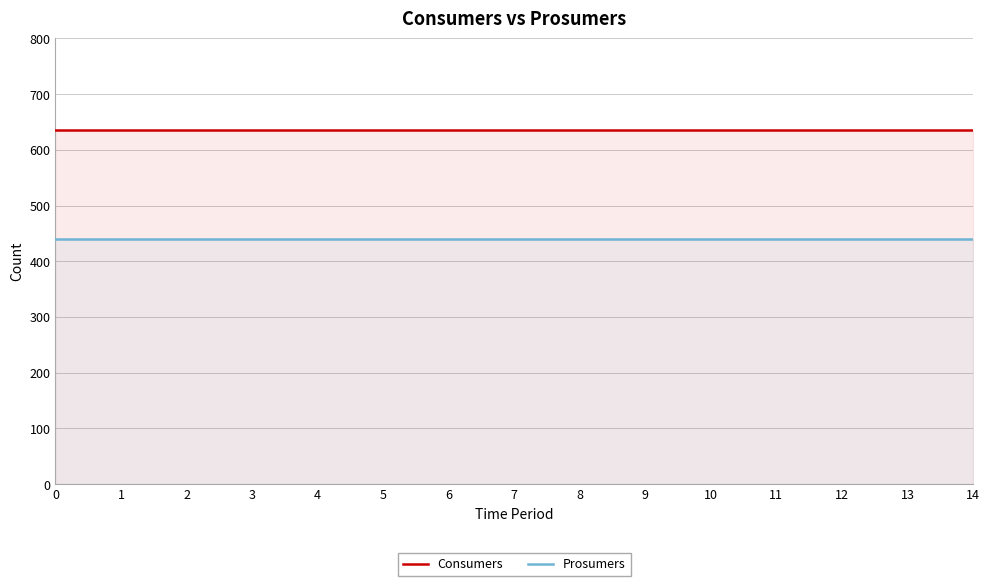

Is the value of Prosumers at 12 greater than the value of Consumers at 6?

No